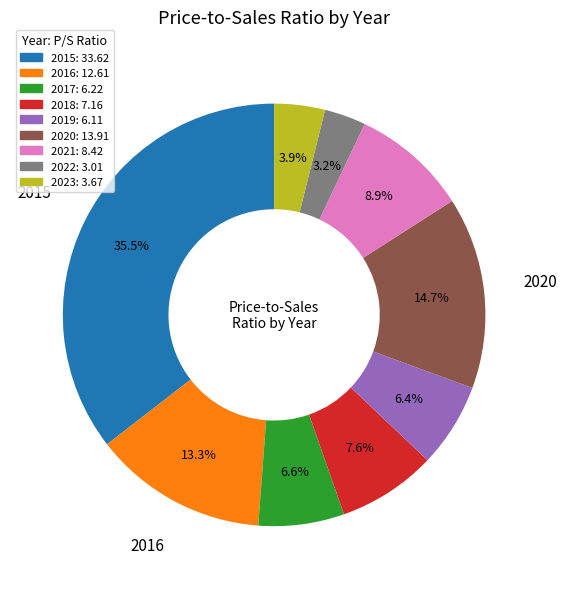

How many slices are in this pie chart?

9